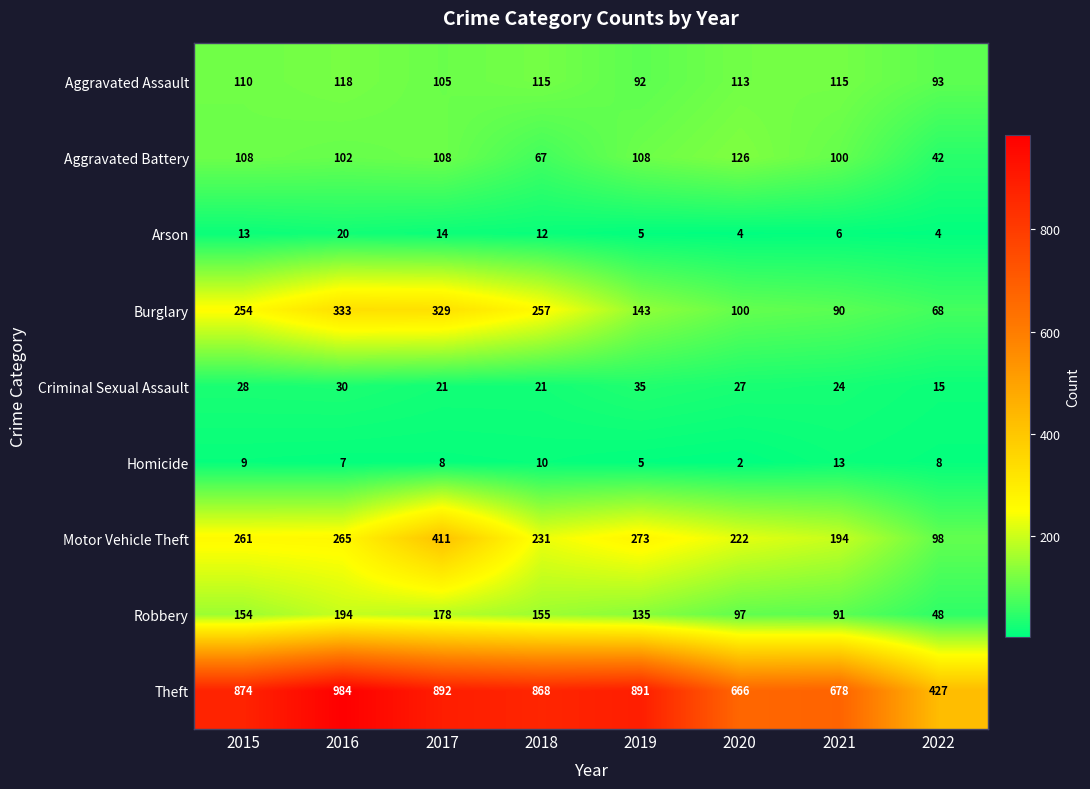

Which series has the largest range (max minus min)?

Theft